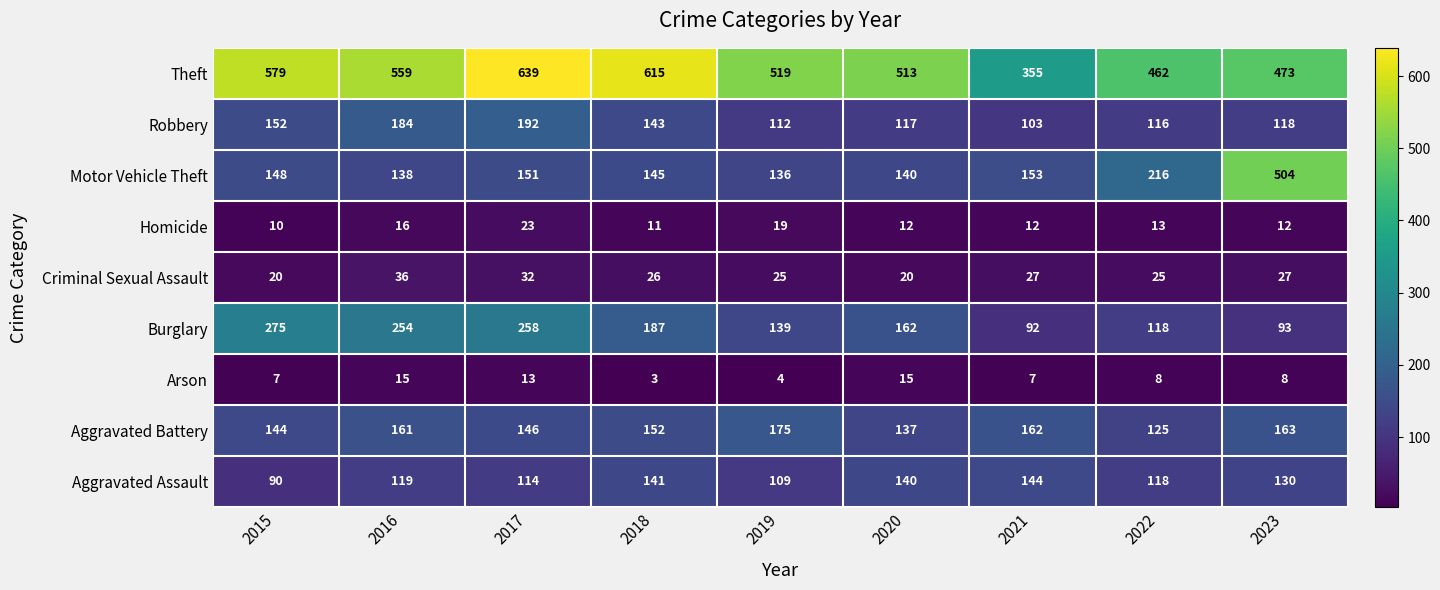

What is the maximum value shown in the chart?

639